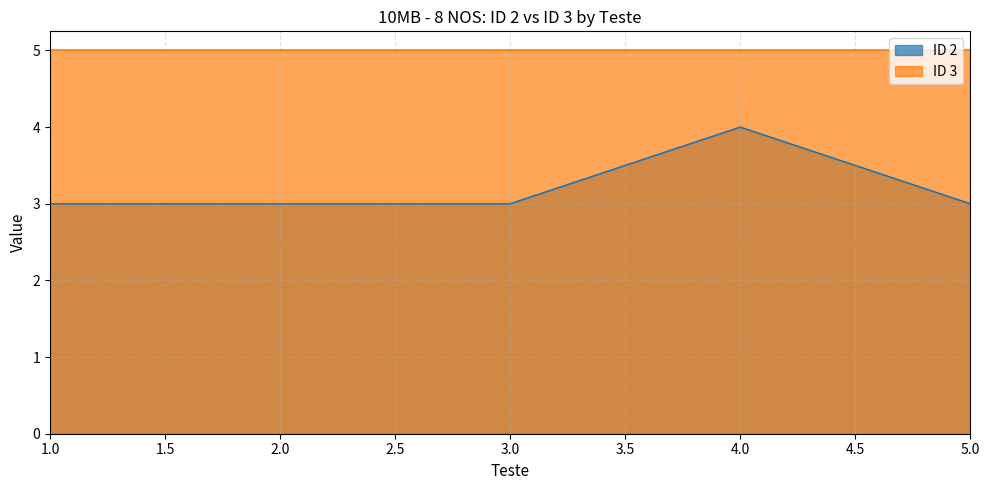

List the labels in order of value, smallest first.

1, 2, 3, 5, 4